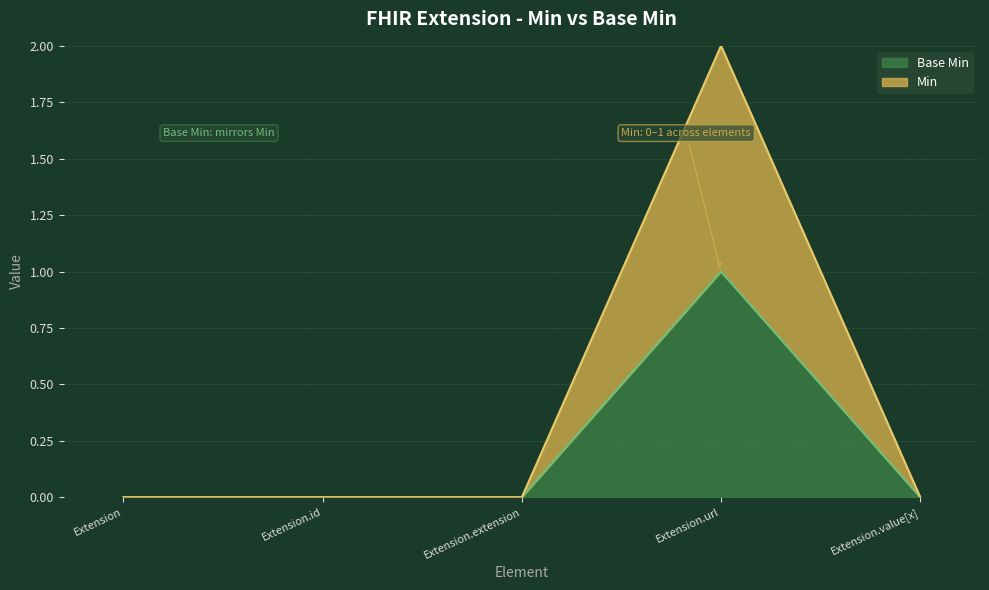

At how many categories does at least one series exceed 1?

1